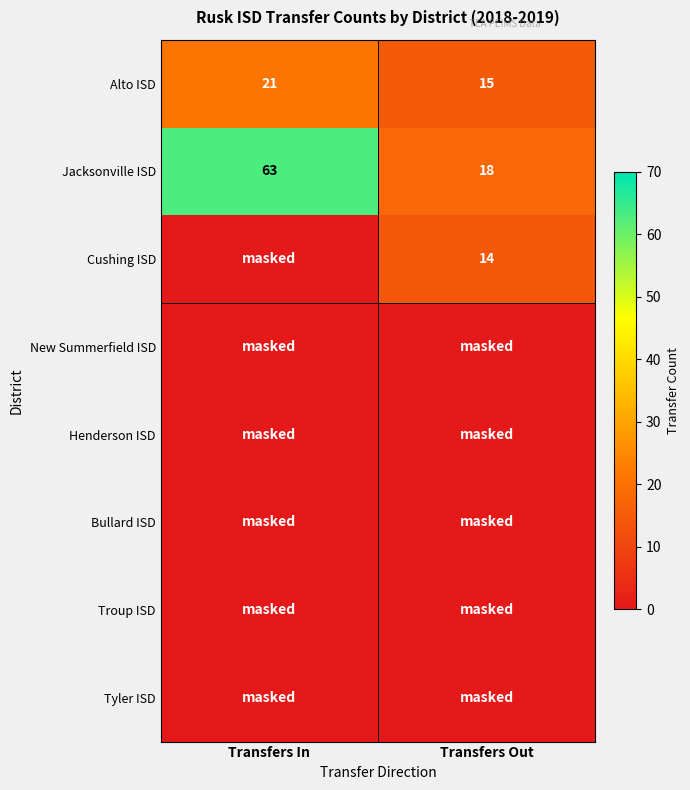

What is the sum of all Alto ISD values?

36